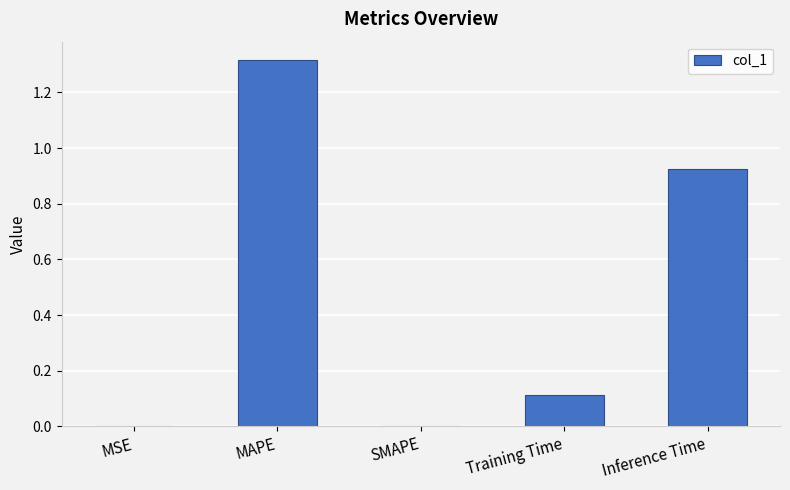

True or false: the data shows 0.0 at SMAPE.

True